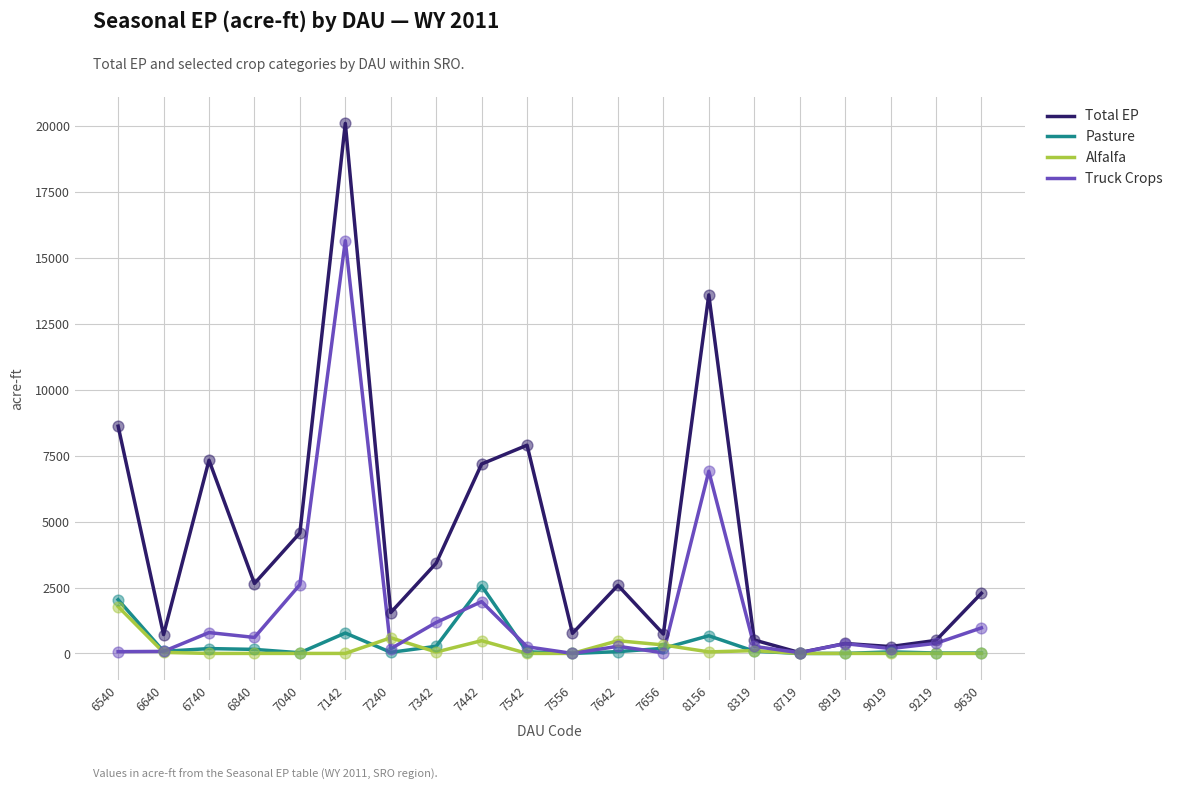

What are all the series names shown in the legend?

Total EP, Pasture, Alfalfa, Truck Crops